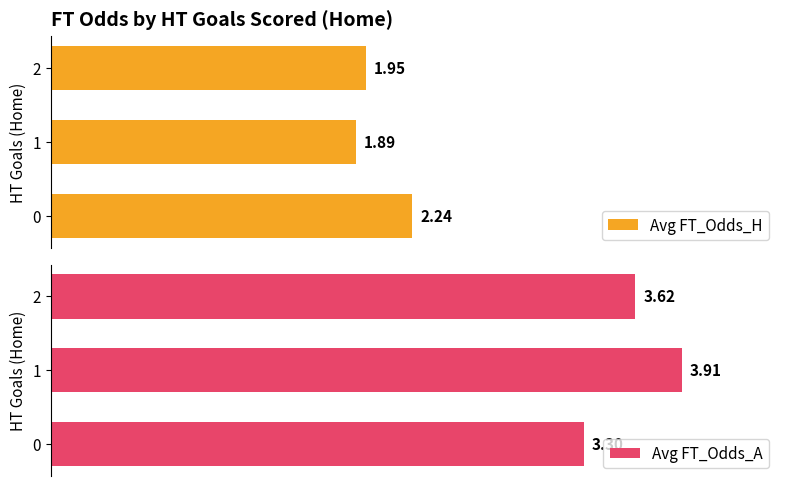

How many Avg FT_Odds_H values are between 1 and 2?

2